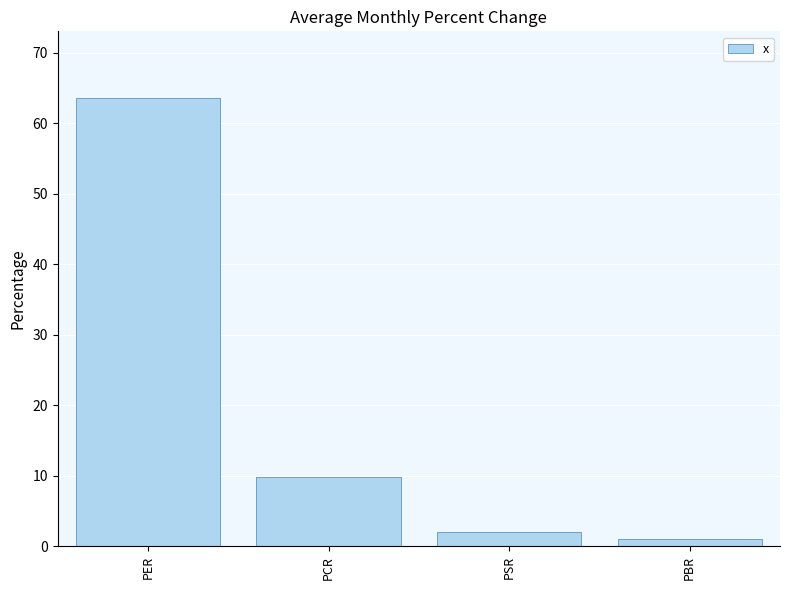

What is the change in value from PER to PSR?

-61.5